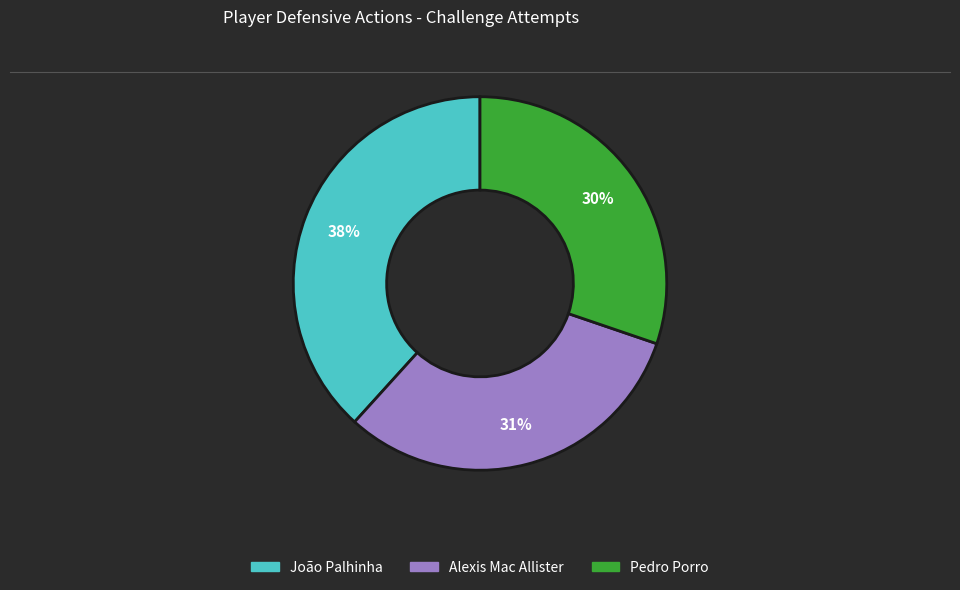

Rank the categories by value from lowest to highest.

Pedro Porro, Alexis Mac Allister, João Palhinha